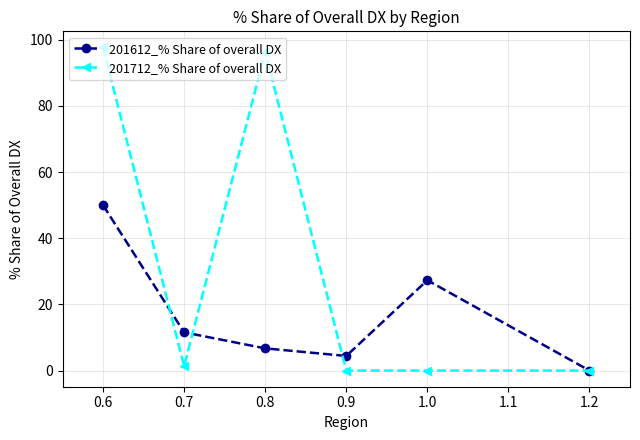

Does the chart have visible grid lines?

Yes